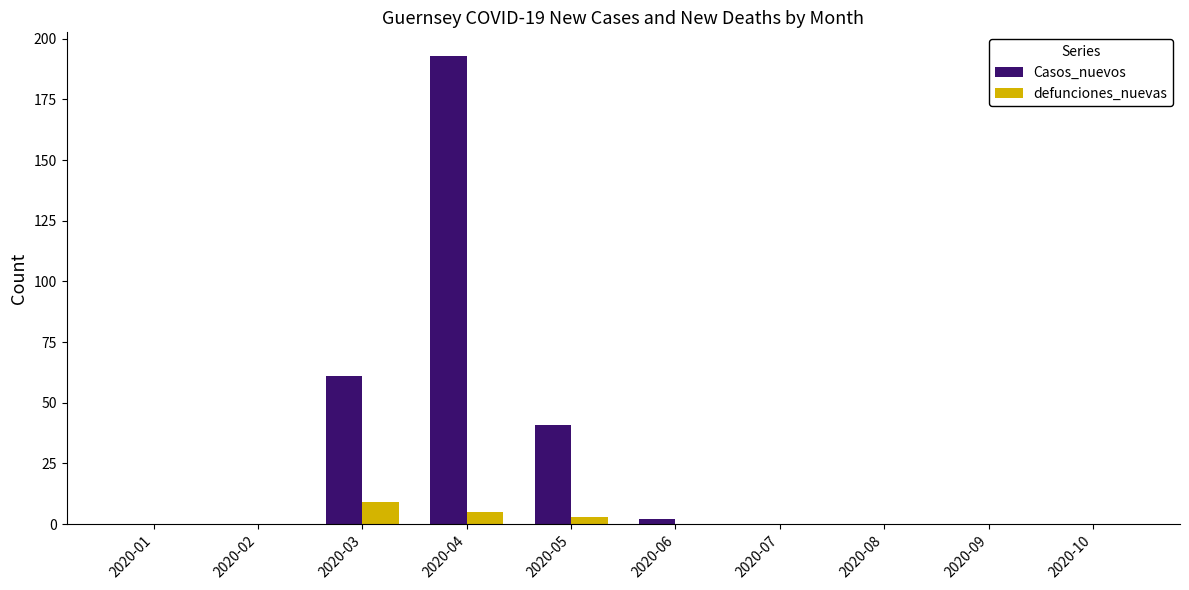

Which category has the highest value across all series?

2020-04